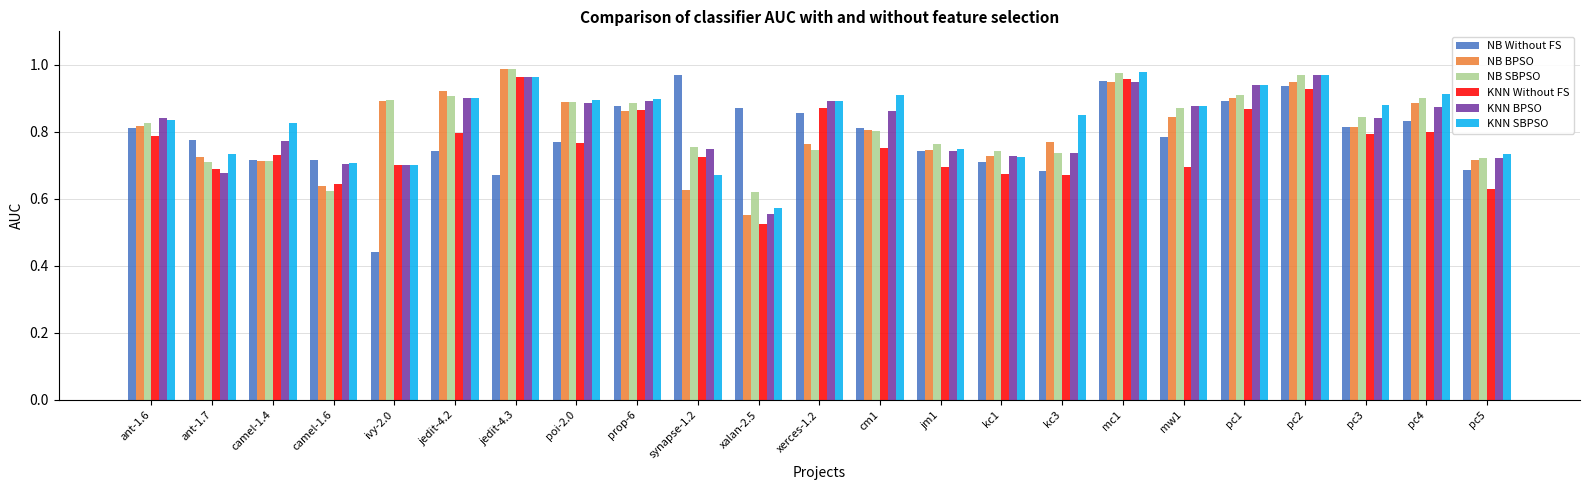

True or false: KNN SBPSO has a value of 0.3 at kc1.

False